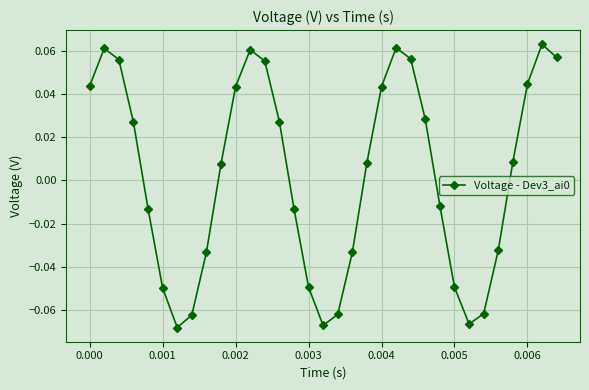

How many interior local peaks (higher than both neighbors) does the data have?

4